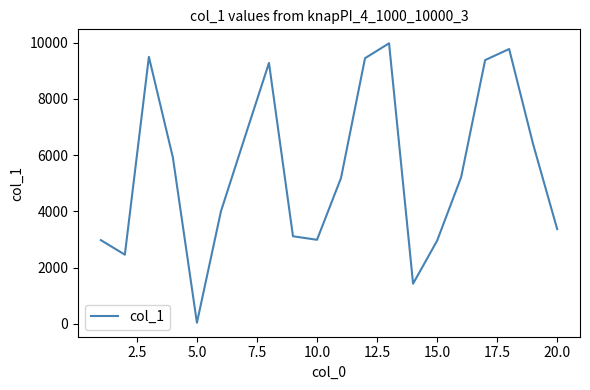

What is the maximum value shown in the chart?

9979